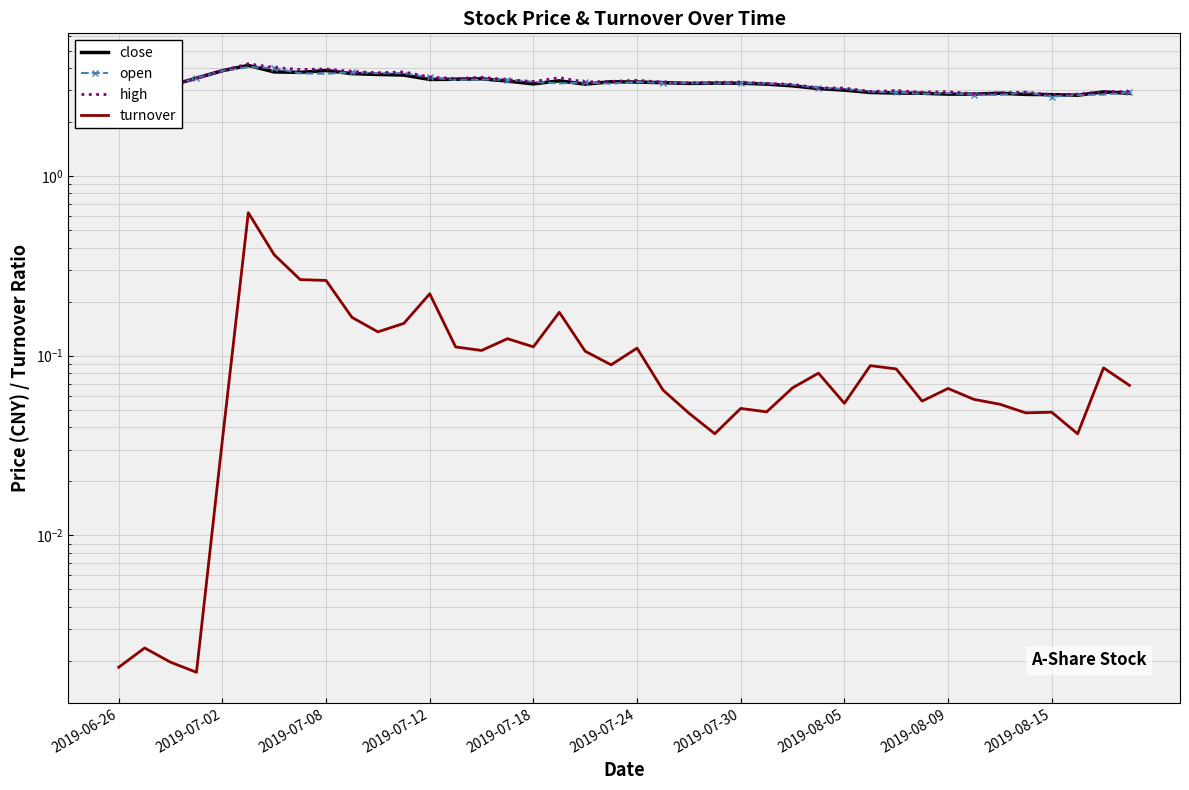

What is the approximate value of high at 21?

3.3